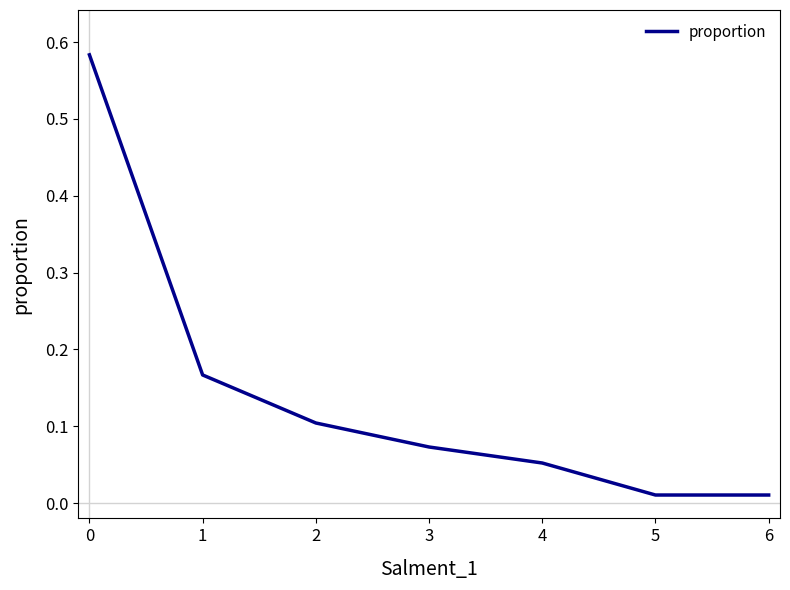

Is it true that the value at 2 is 0.1?

True